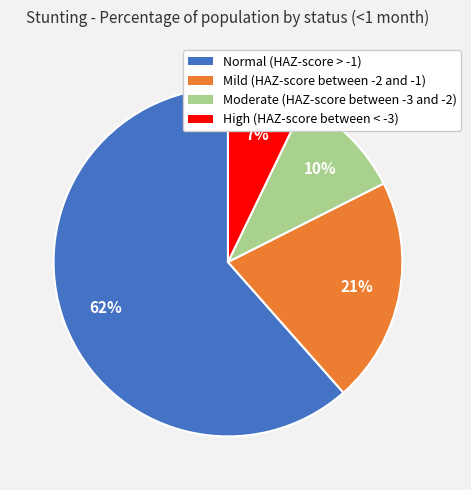

Is the sum of Normal (HAZ-score > -1) and High (HAZ-score between < -3) greater than half?

Yes